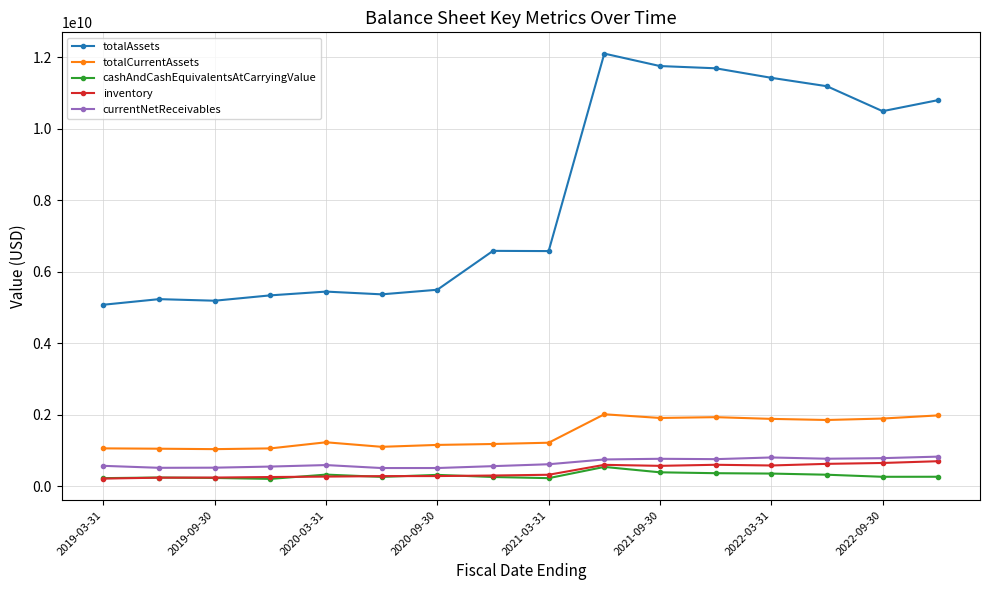

What is the value of the totalAssets point at the 6th from the left?

5363927000